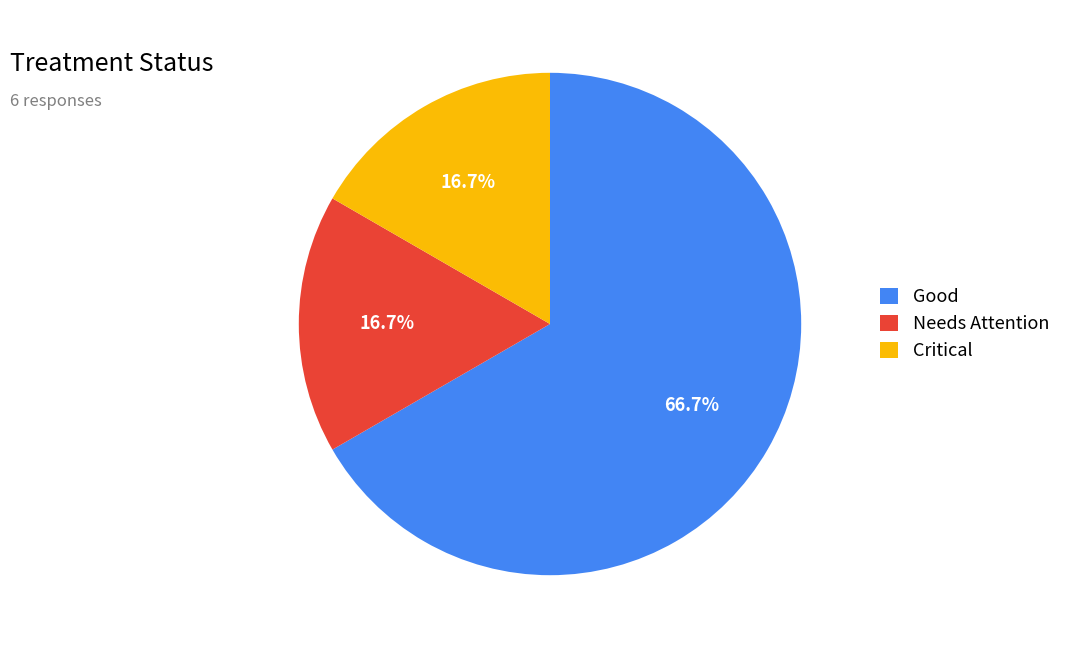

To the nearest percent, what portion does Good represent?

67%